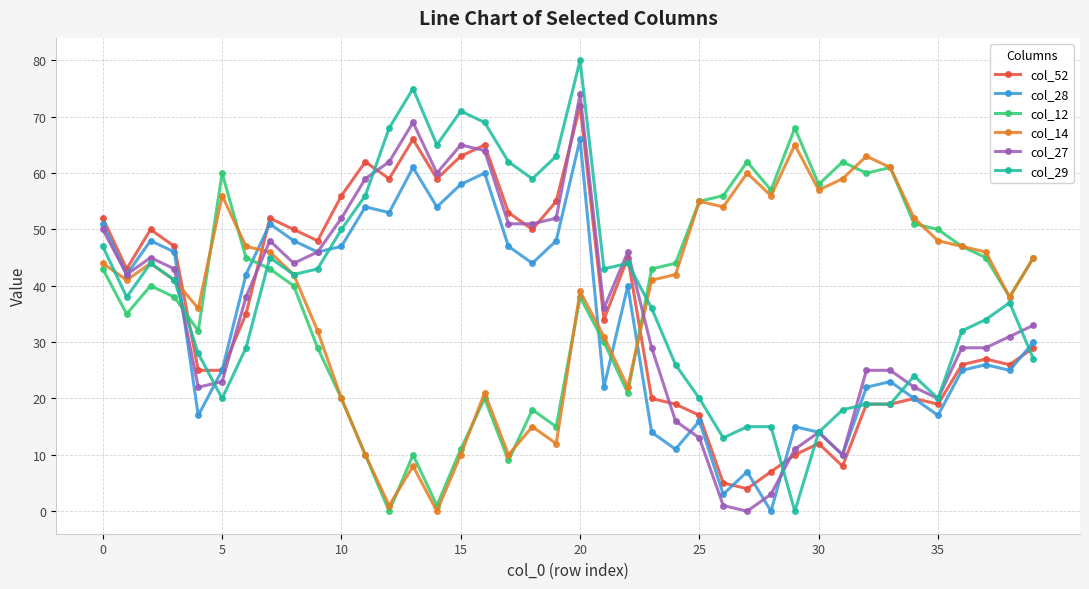

Reading left to right, what are all the values shown in this chart?

col_52: 52	43	50	47	25	25	35	52	50	48	56	62	59	66	59	63	65	53	50	55	72	34	45	20	19	17	5	4	7	10	12	8	19	19	20	19	26	27	26	29
col_28: 51	42	48	46	17	25	42	51	48	46	47	54	53	61	54	58	60	47	44	48	66	22	40	14	11	16	3	7	0	15	14	10	22	23	20	17	25	26	25	30
col_12: 43	35	40	38	32	60	45	43	40	29	20	10	0	10	1	11	20	9	18	15	38	30	21	43	44	55	56	62	57	68	58	62	60	61	51	50	47	45	38	45
col_14: 44	41	44	41	36	56	47	46	42	32	20	10	1	8	0	10	21	10	15	12	39	31	22	41	42	55	54	60	56	65	57	59	63	61	52	48	47	46	38	45
col_27: 50	42	45	43	22	23	38	48	44	46	52	59	62	69	60	65	64	51	51	52	74	36	46	29	16	13	1	0	3	11	14	10	25	25	22	20	29	29	31	33
col_29: 47	38	44	41	28	20	29	45	42	43	50	56	68	75	65	71	69	62	59	63	80	43	44	36	26	20	13	15	15	0	14	18	19	19	24	20	32	34	37	27